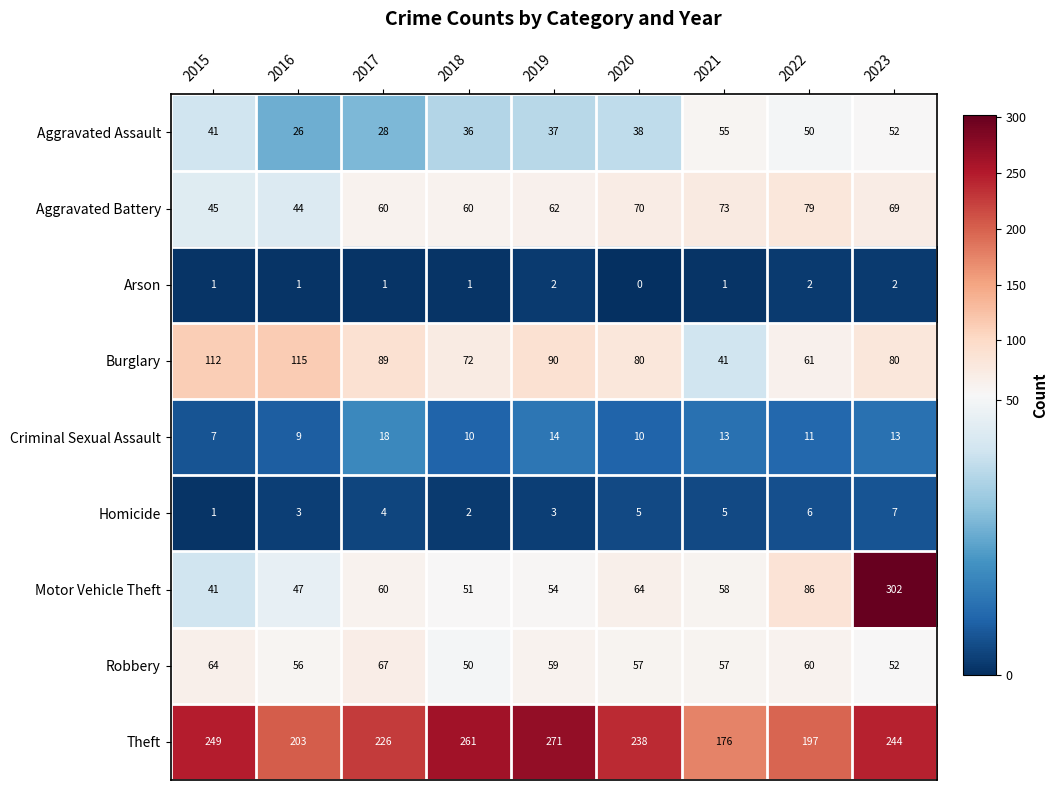

What is the minimum value for Aggravated Assault?

26